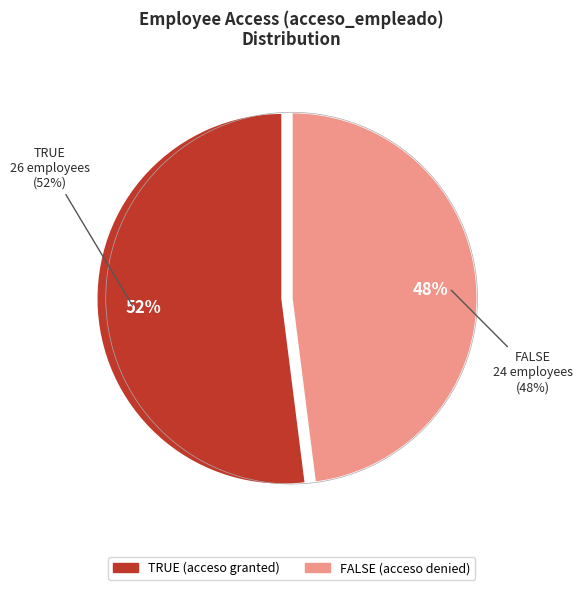

What percentage do TRUE and FALSE together represent?

100.0%